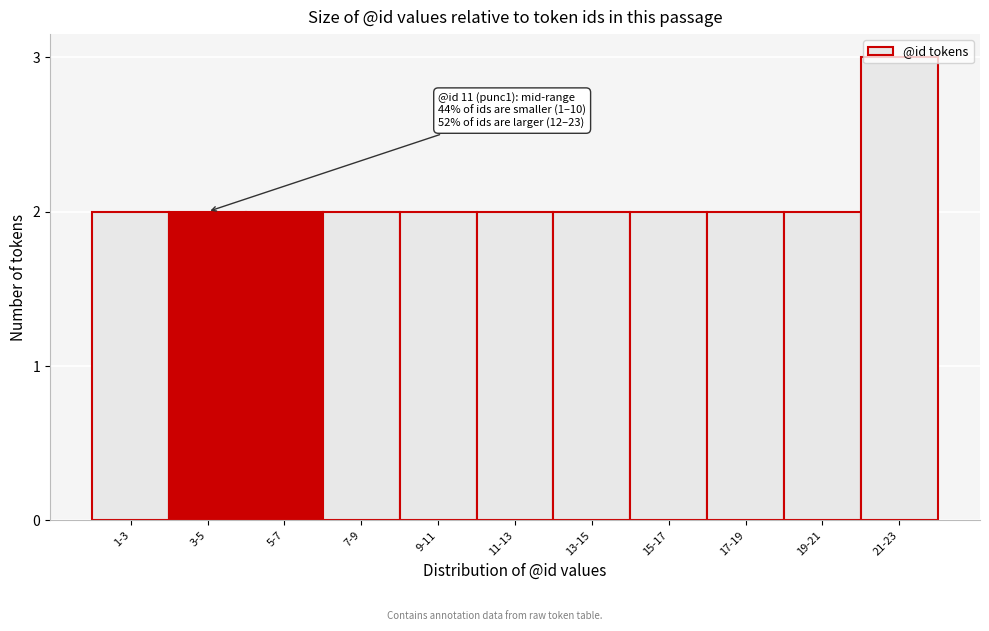

The chart shows a value of 1 at 13-15. True or false?

False